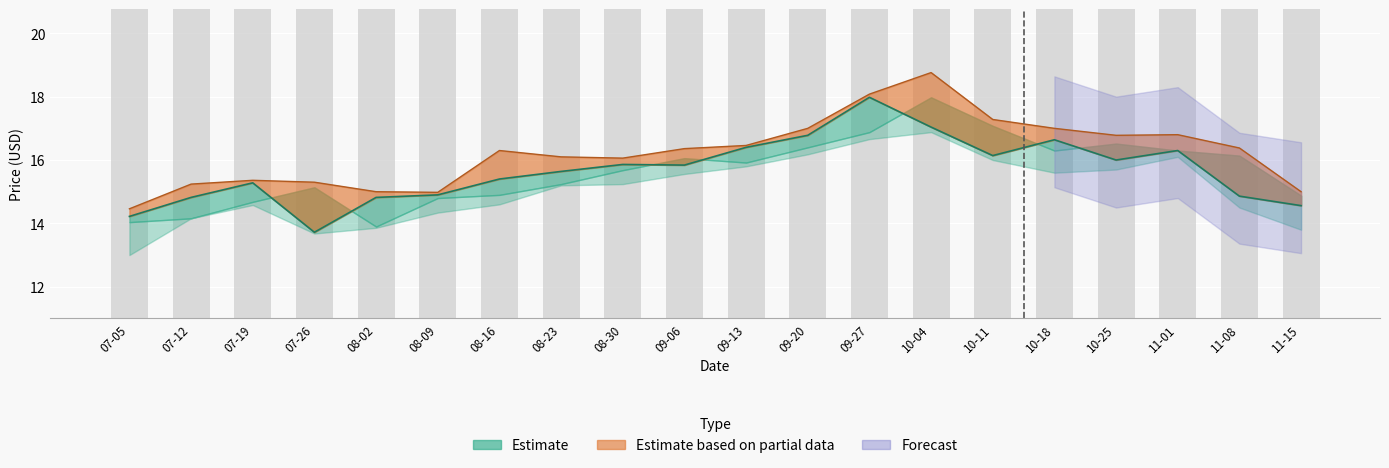

Which has a higher value, 08-23 or 09-06?

09-06